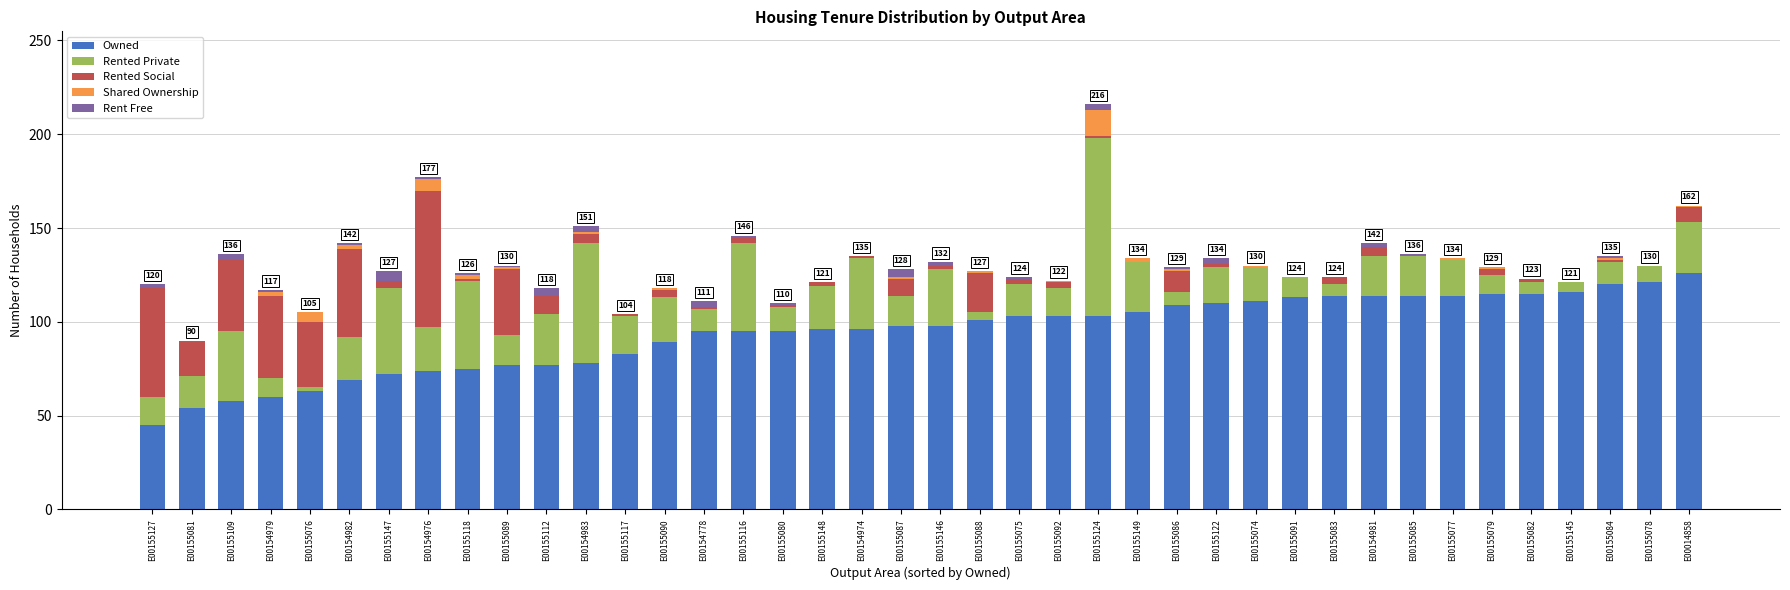

At which category is the sum across all series the highest?

E00155124